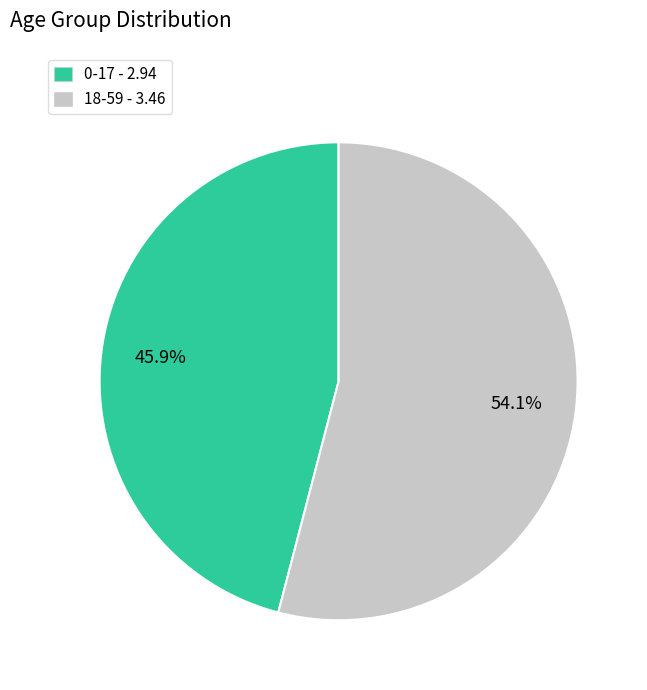

Is it true that 0-17 is 46% of the pie?

True